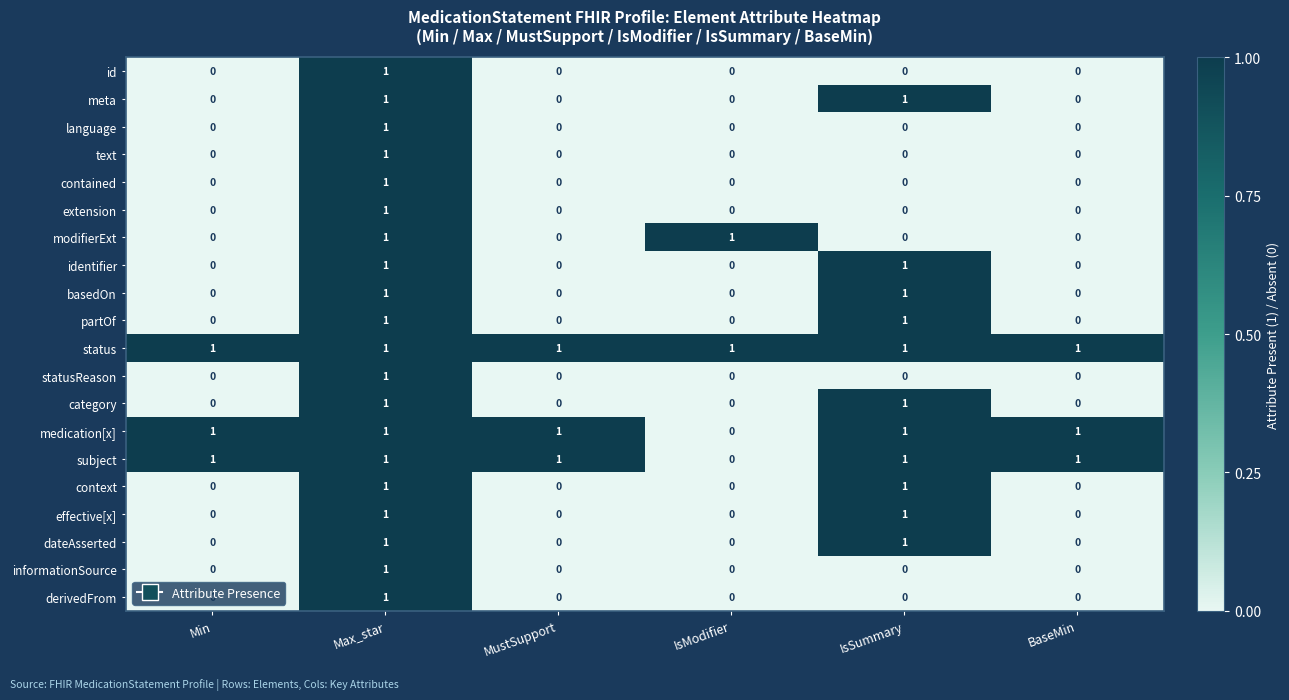

At how many categories does at least one series exceed 0?

6